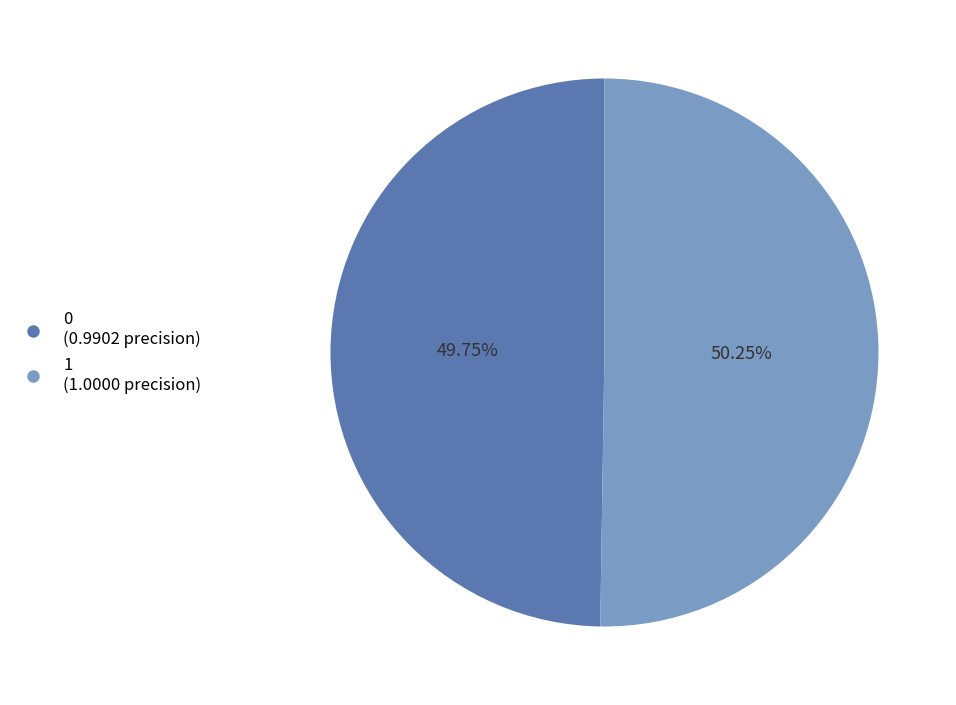

How many segments does this pie chart have?

2